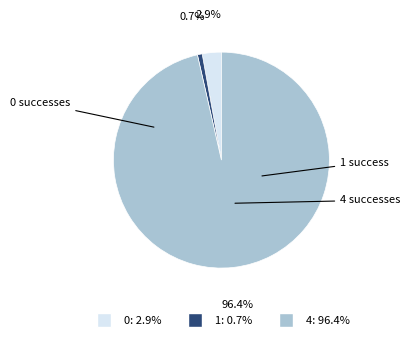

Rank the categories by value from highest to lowest.

4, 0, 1